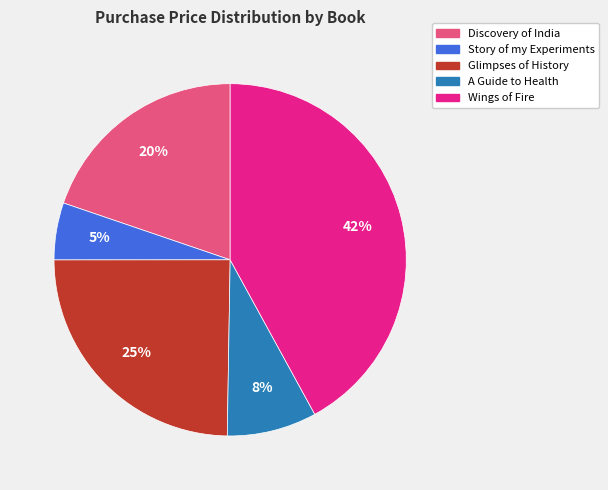

Between Glimpses of History and Story of my Experiments, which is larger?

Glimpses of History